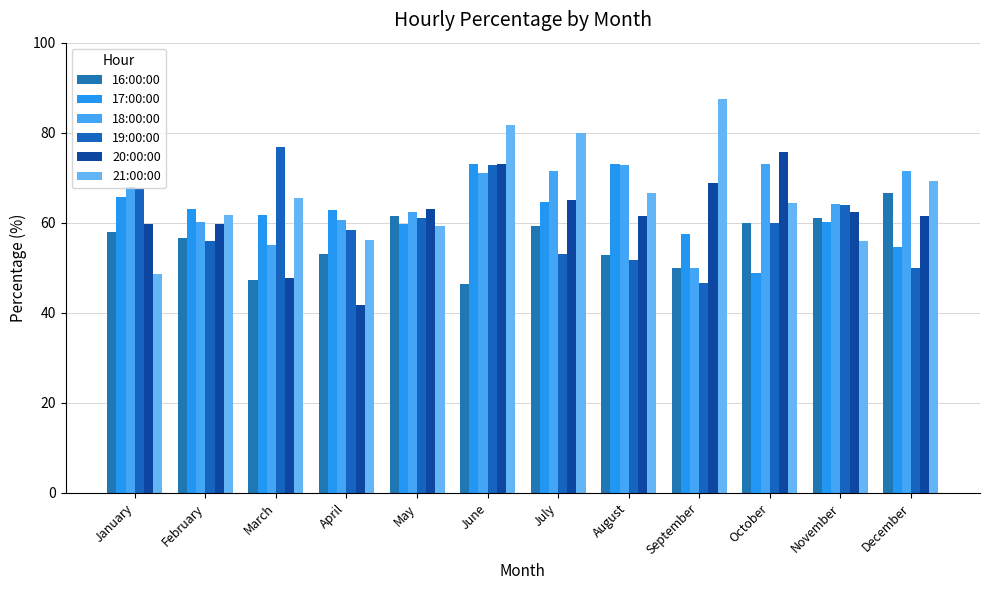

The 16:00:00 series shows 59.3 at July. True or false?

True